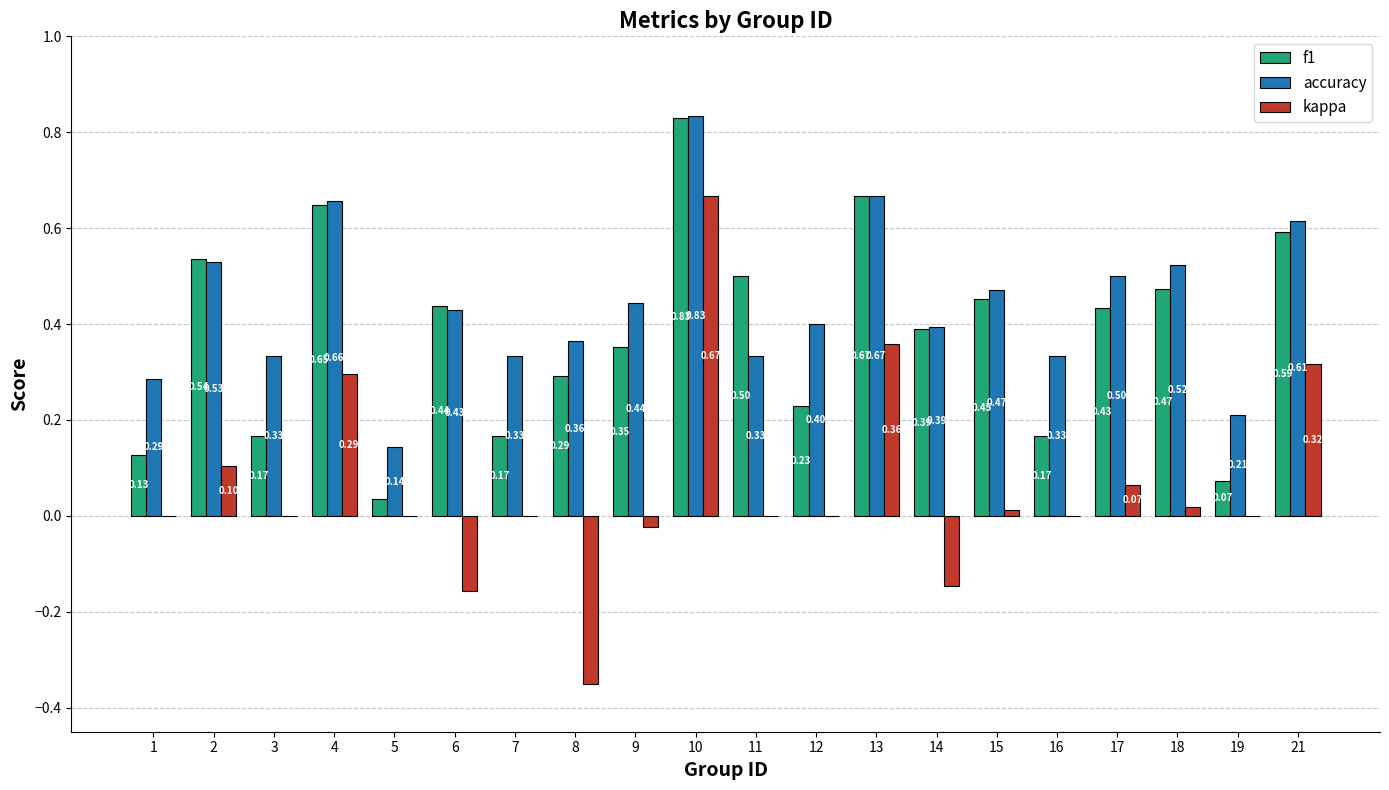

At which category does the chart reach its peak across all series?

10